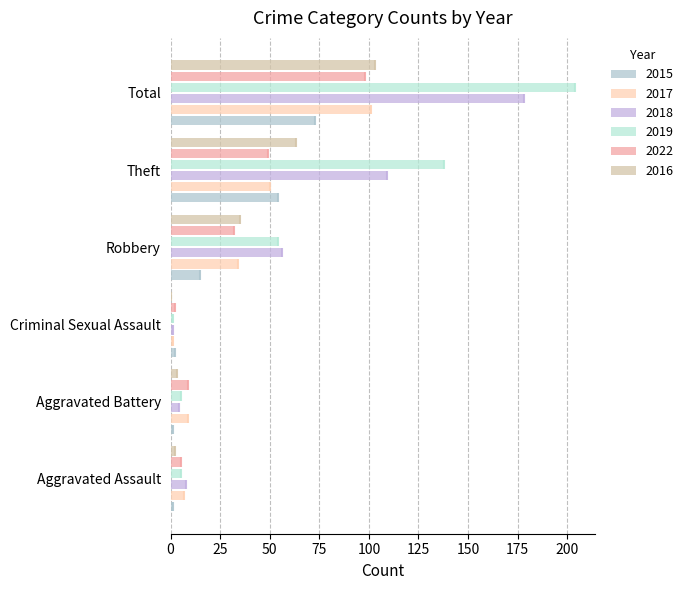

Which series has the largest total across all categories?

2019